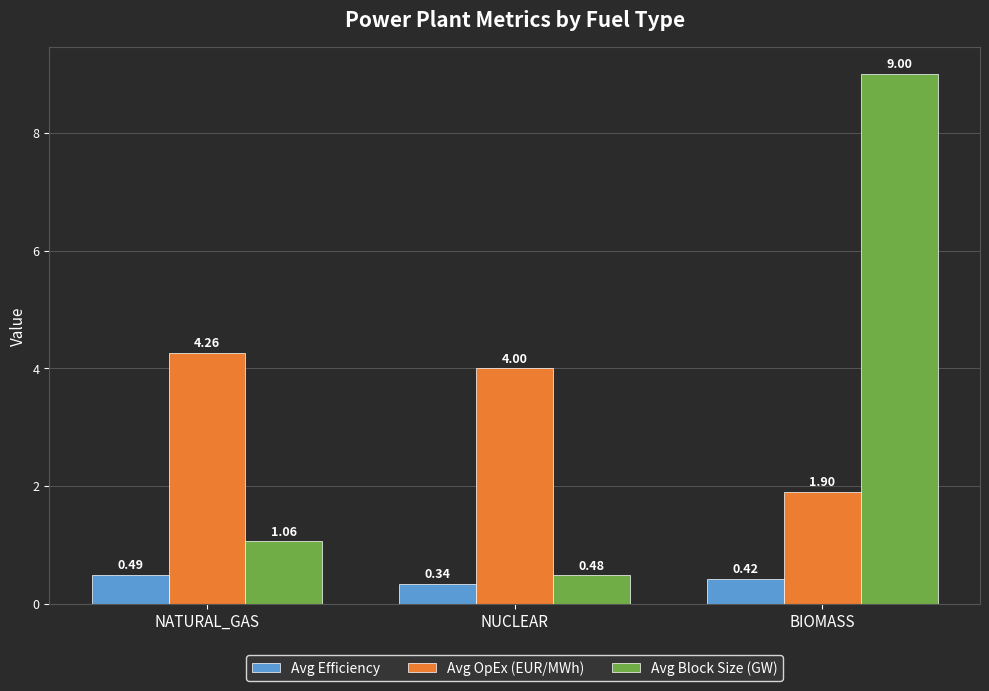

Are the bars horizontal?

No